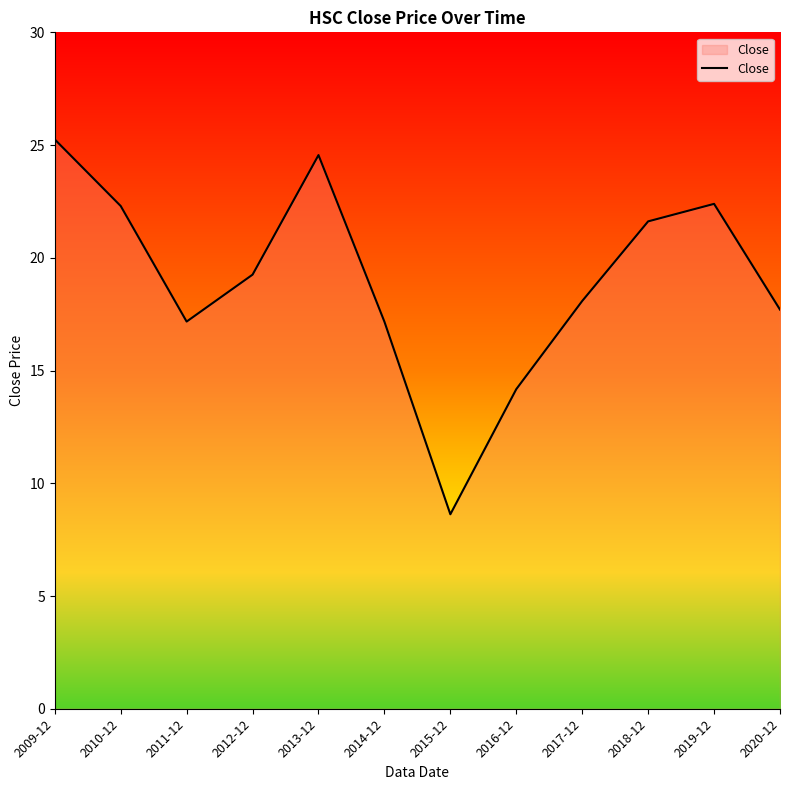

Does the chart display data point markers on the line(s)?

No